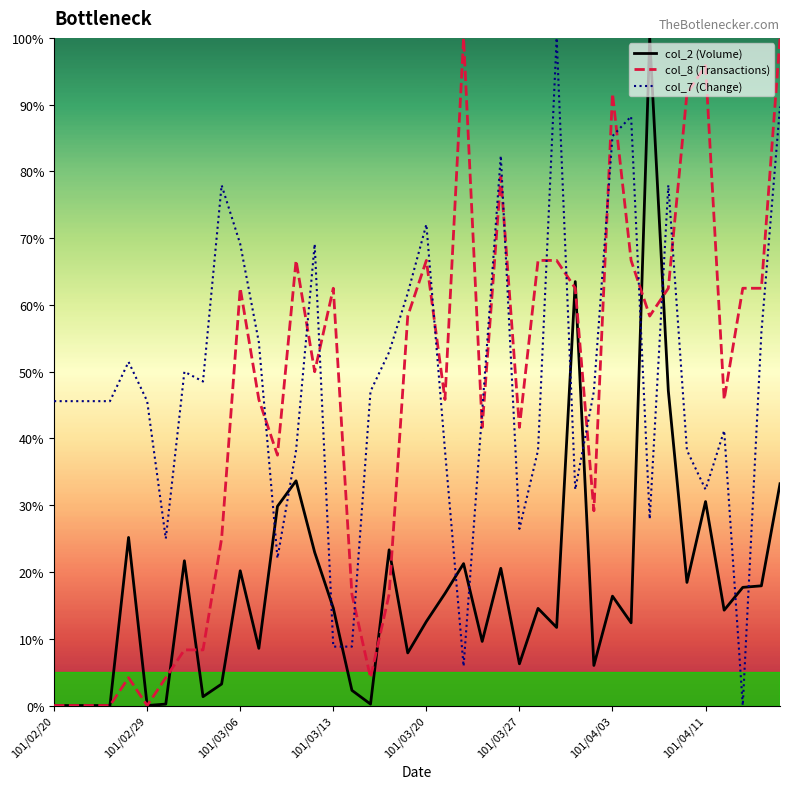

Which series ends up on top after the final intersection of col_8 (Transactions) and col_7 (Change)?

col_8 (Transactions)